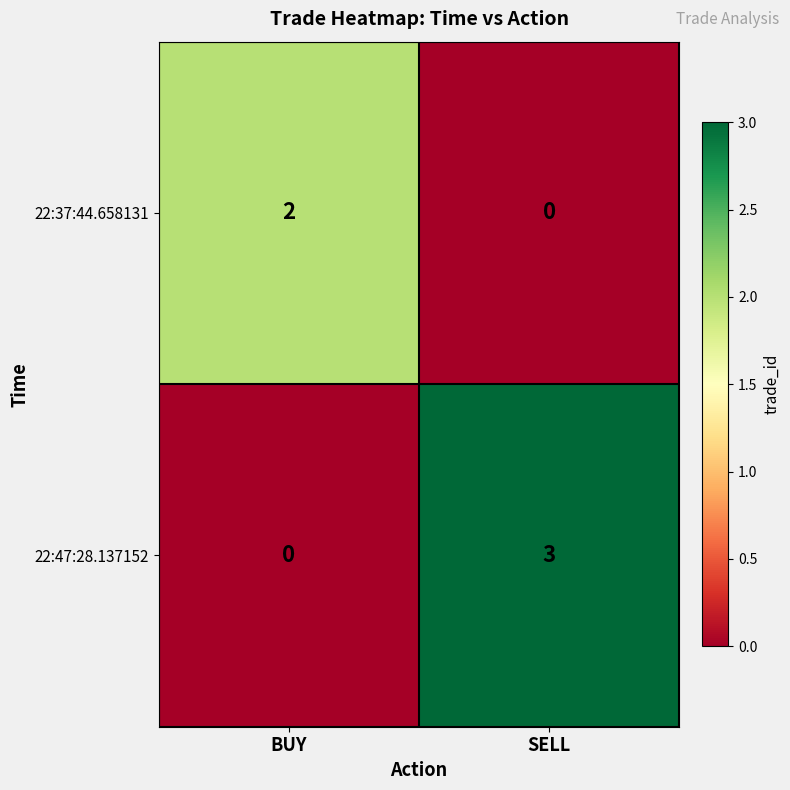

Rank the series by their maximum value, from lowest to highest.

22:37:44.658131, 22:47:28.137152